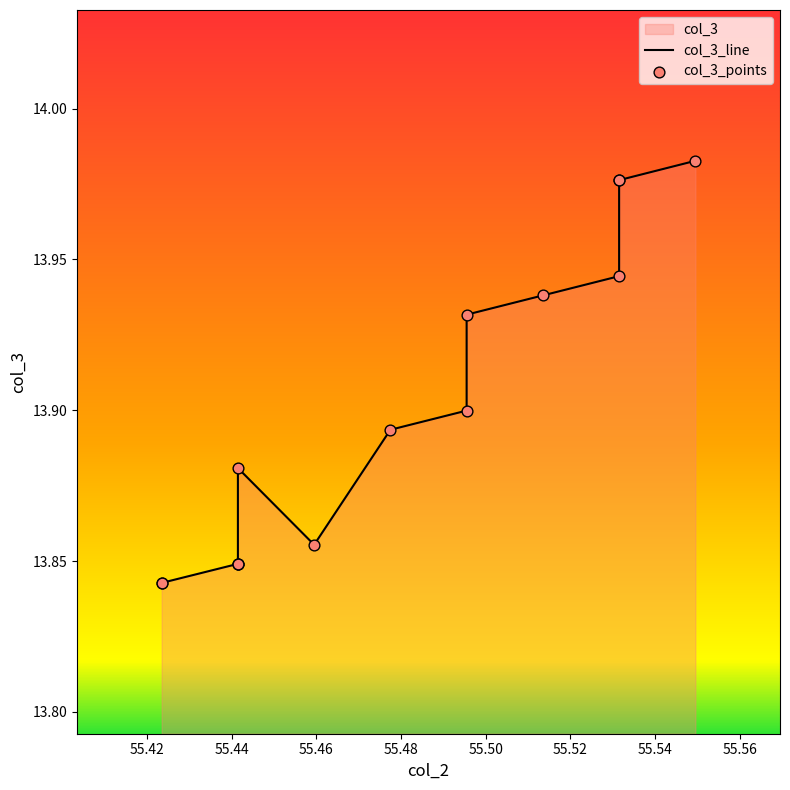

Which has a higher value, 55.44144144144144 or 55.531531531531535?

55.531531531531535